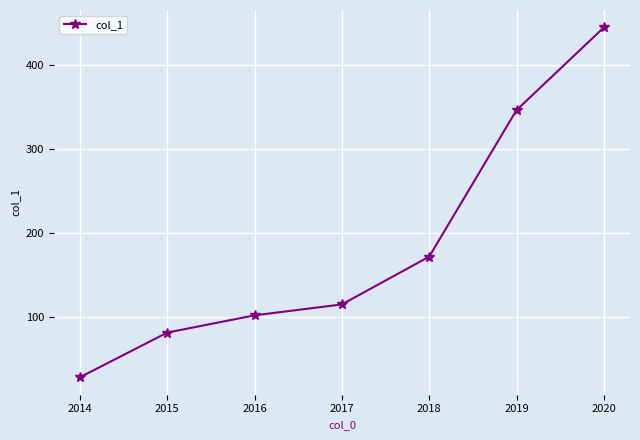

What is the value of the 2nd point from the left?

81.9